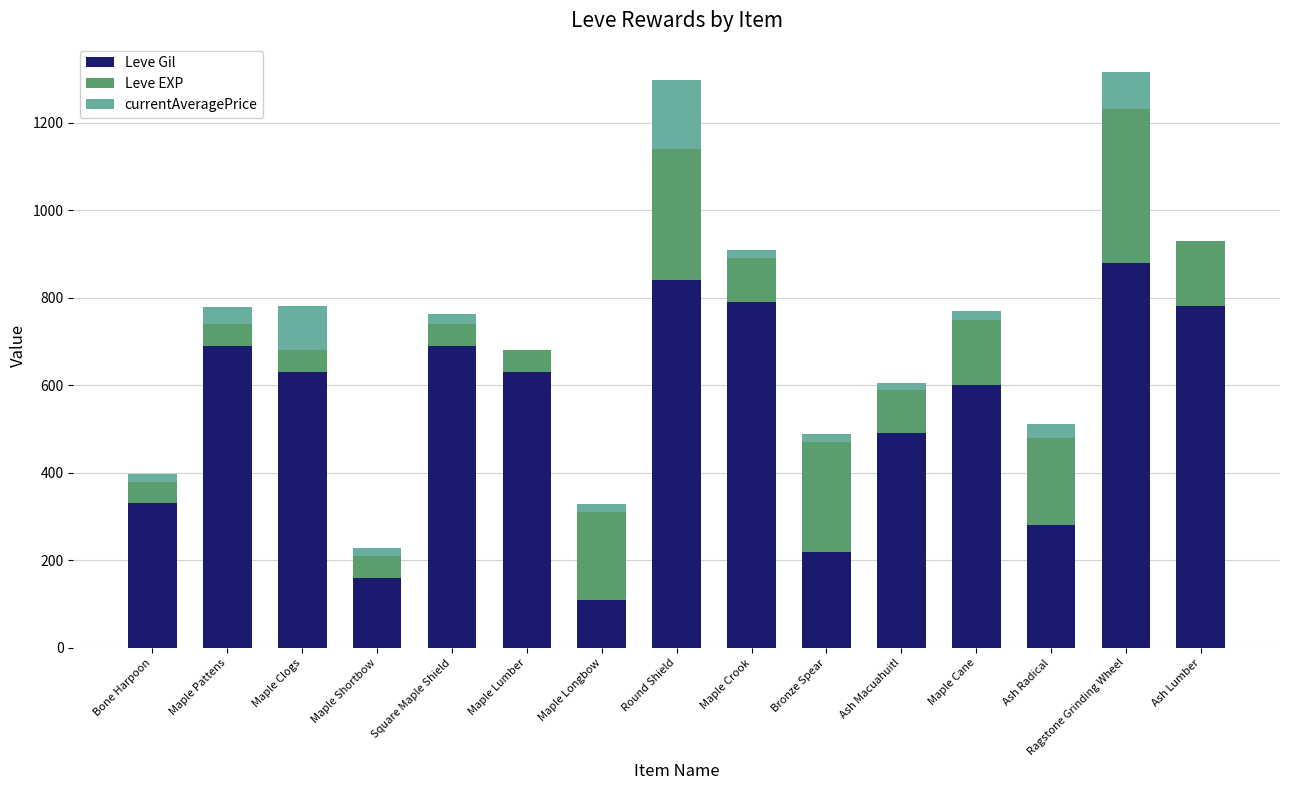

How many data points does each series have?

15